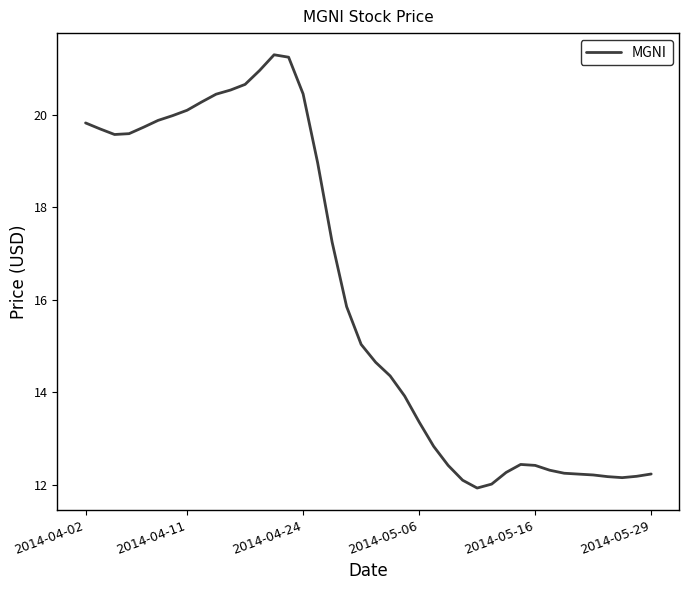

What is the smallest value displayed?

11.9